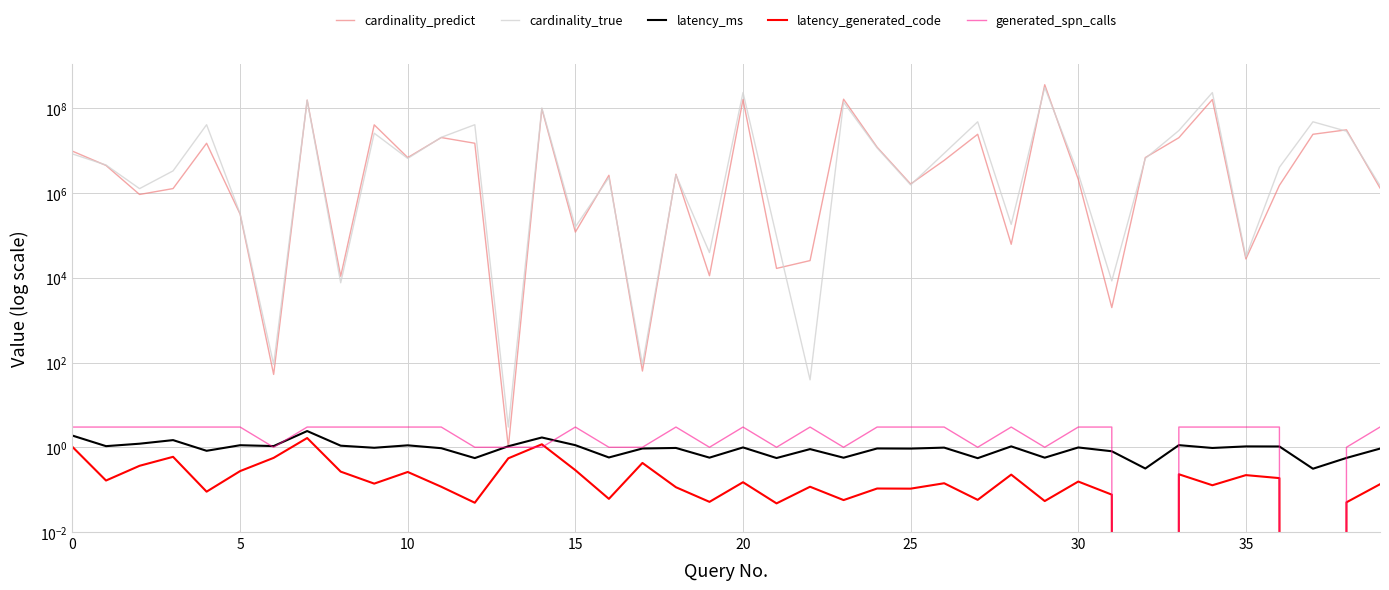

What is the difference between the maximum and minimum values in the cardinality_true series?

308588593.0